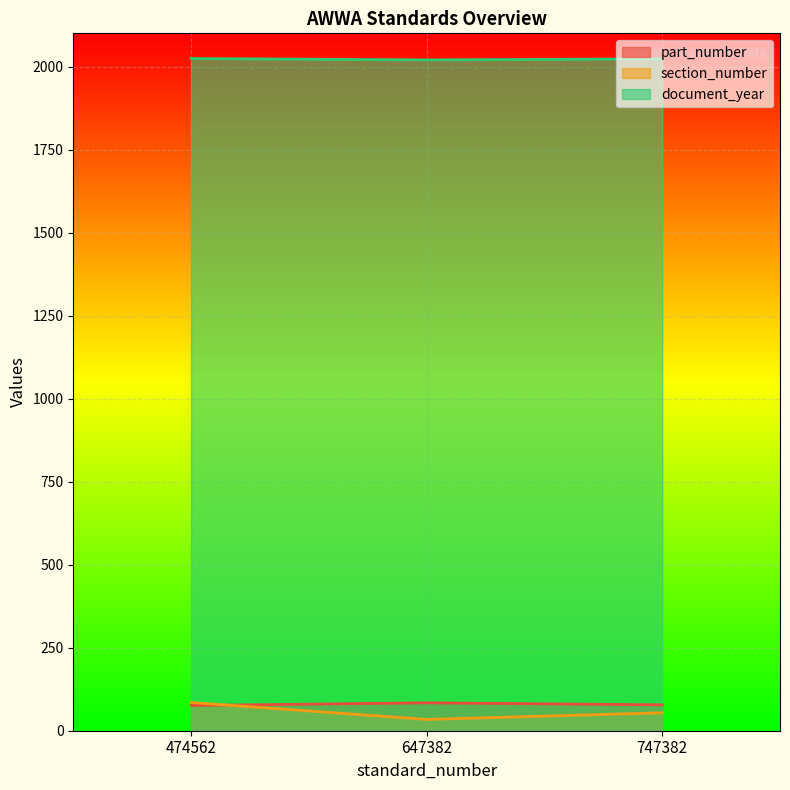

Reading left to right, what are all the values shown in this chart?

part_number: 76	84	78
section_number: 85	34	54
document_year: 2024	2020	2023